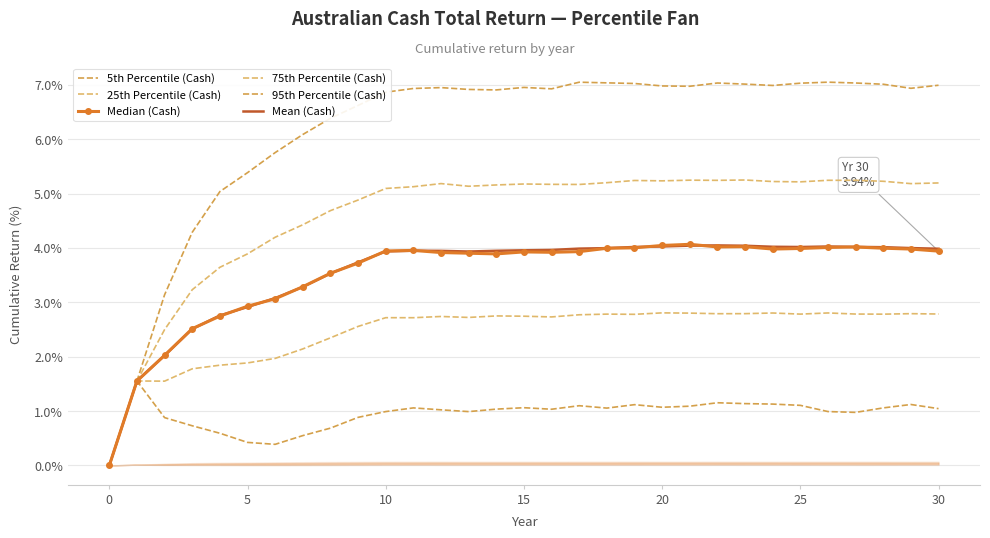

Which series has the largest range (max minus min)?

95th Percentile (Cash)